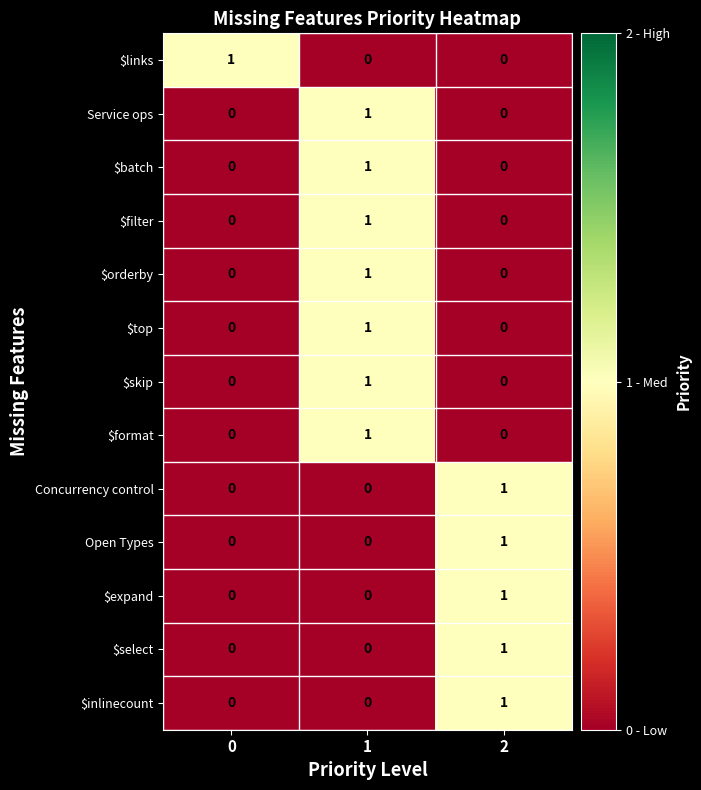

Count the Open Types values in the range 0 to 1.

3